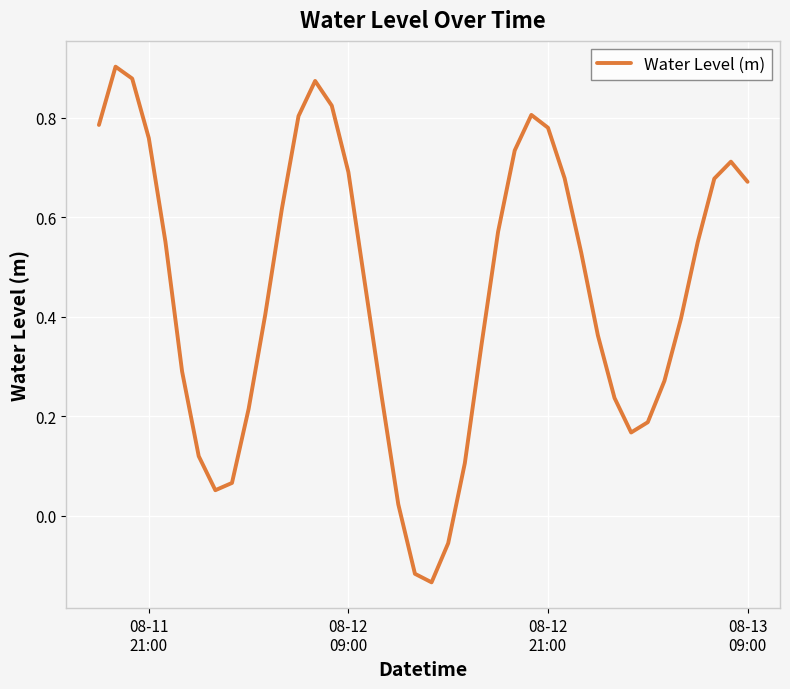

What is the difference between the maximum and minimum values?

1.0